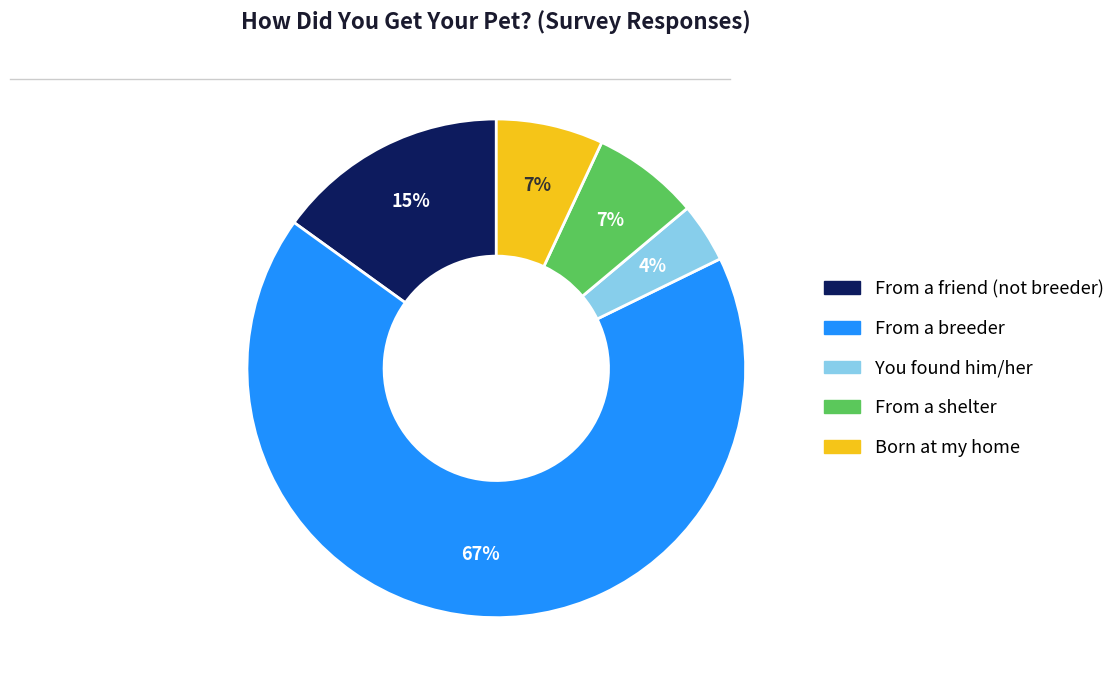

True or false: From a friend (not breeder) accounts for 2% of the total.

False